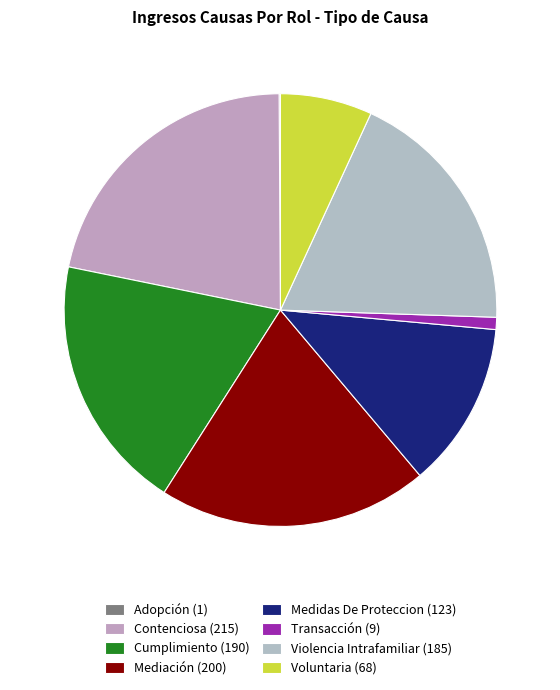

To the nearest percent, what is the difference between the largest and smallest slice percentages?

22%